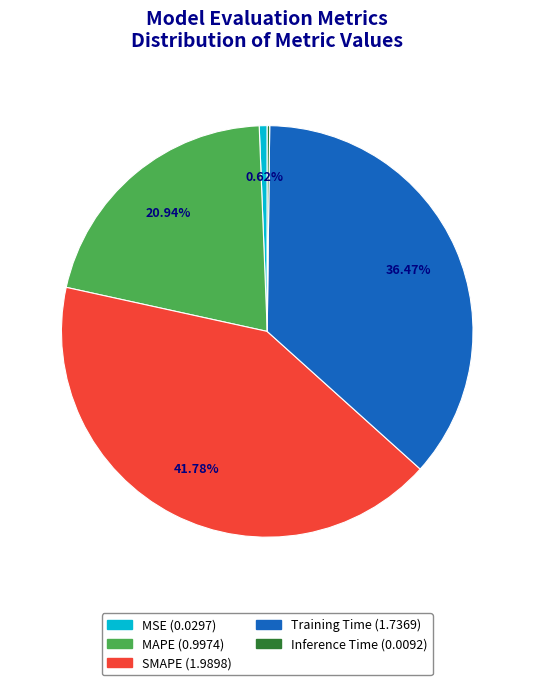

Which slice is the smallest?

Inference Time